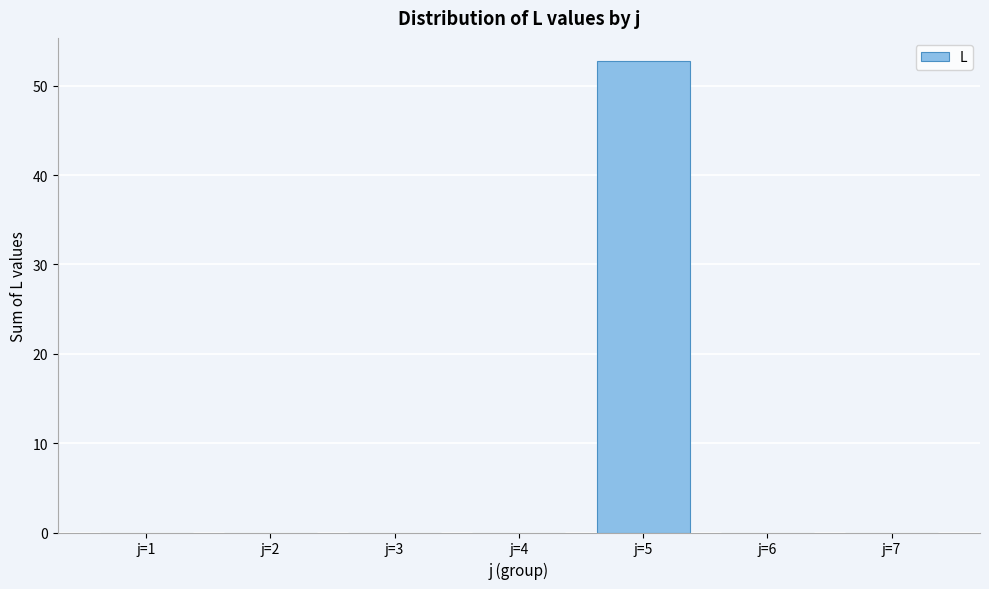

Reading left to right, extract all data points from this chart.

j=1=0.0	j=2=0.0	j=3=0.0	j=4=0.0	j=5=52.7	j=6=0.0	j=7=0.0